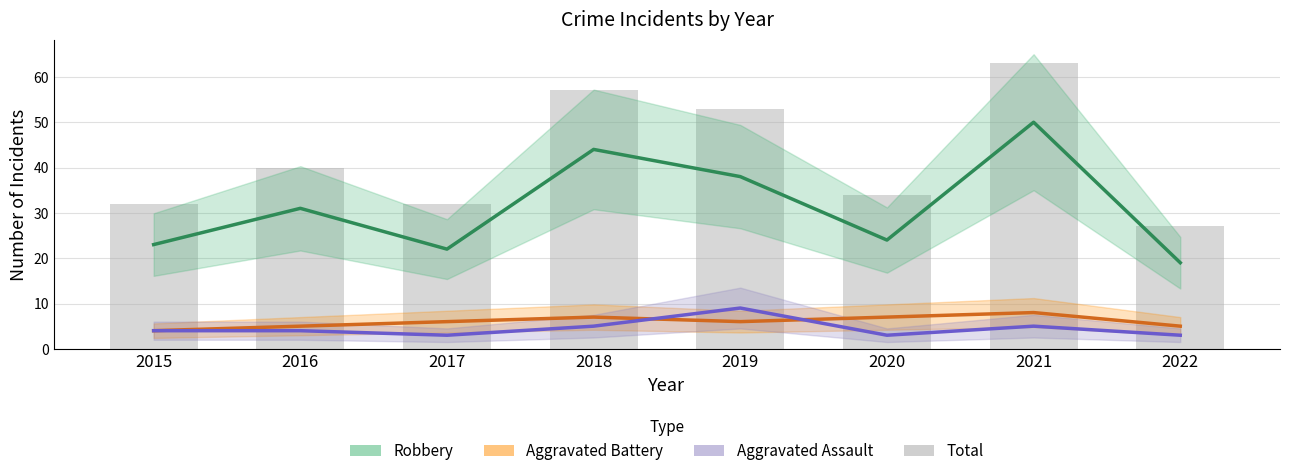

What is the lowest value of the Aggravated Battery series?

4